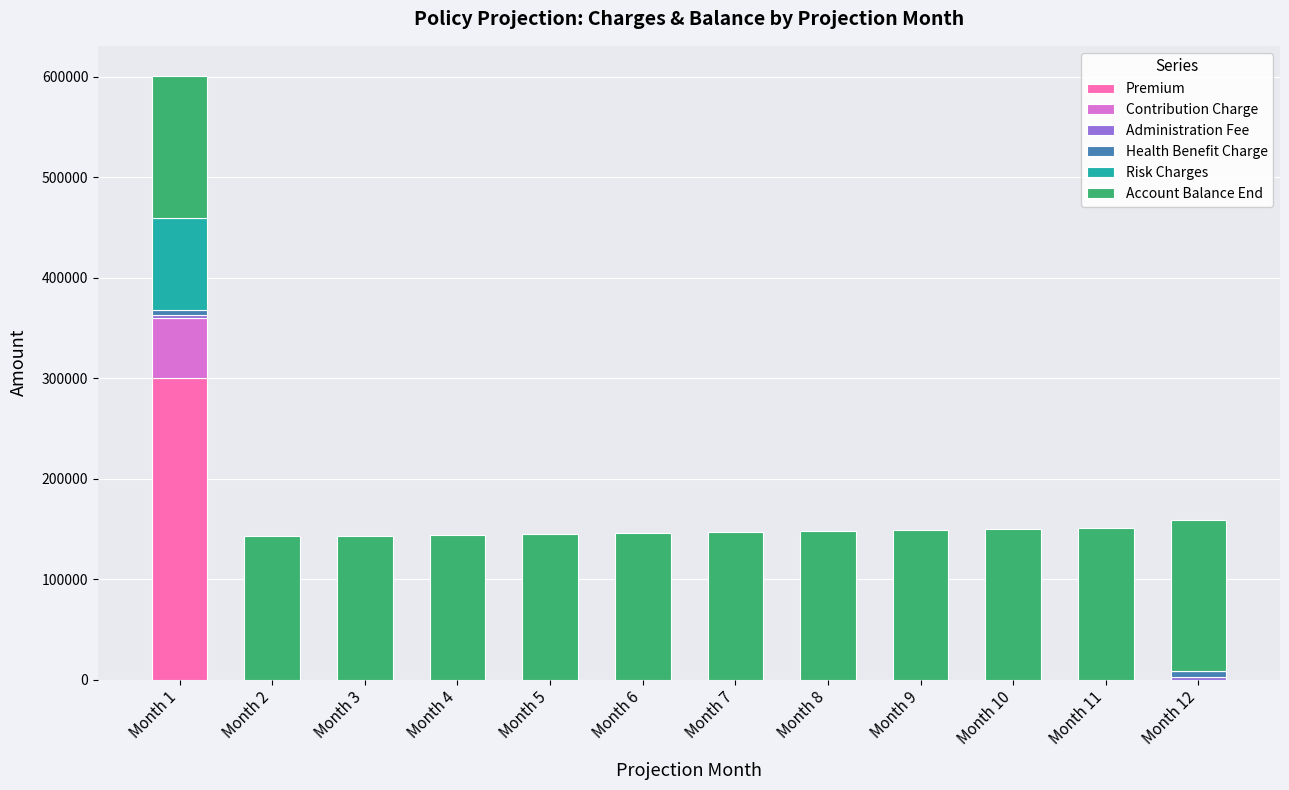

At which category is the sum across all series the highest?

Month 1